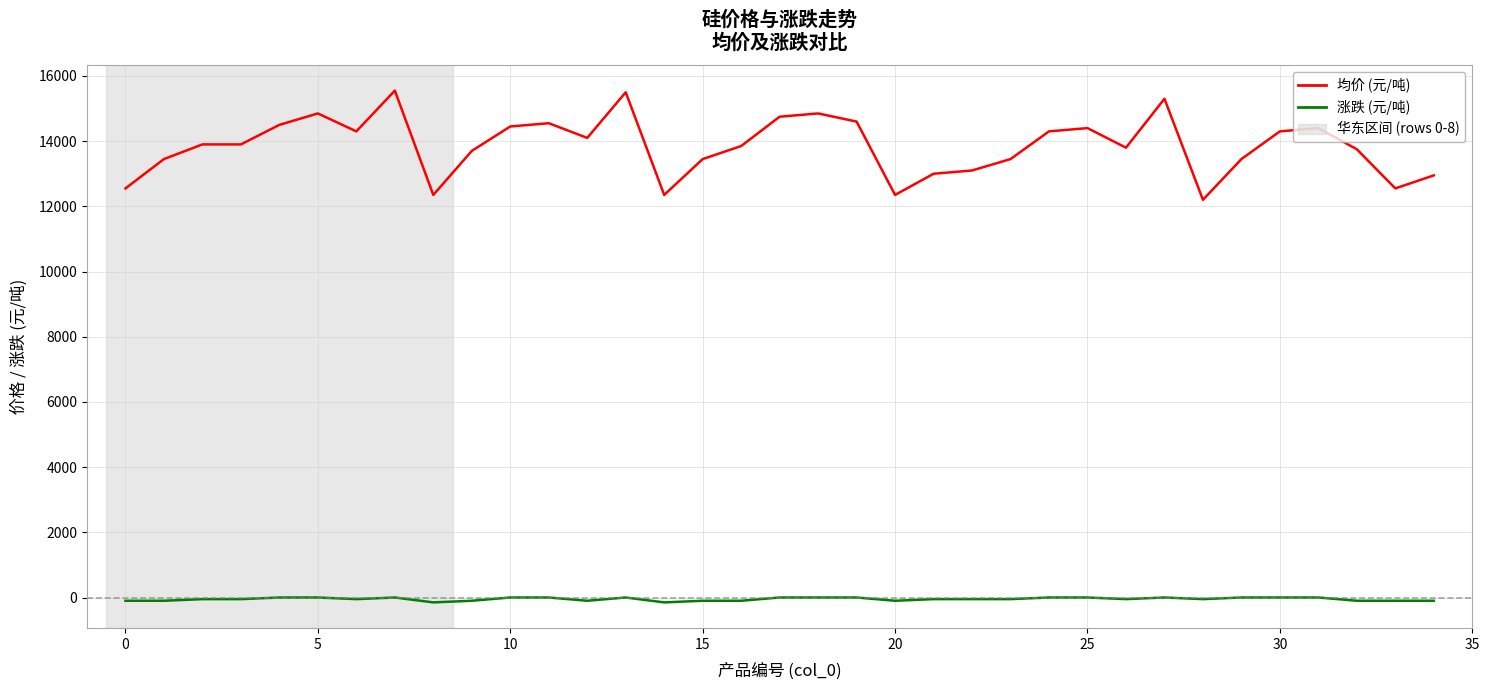

Rank the series by their maximum value, from lowest to highest.

涨跌 (元/吨), 均价 (元/吨)